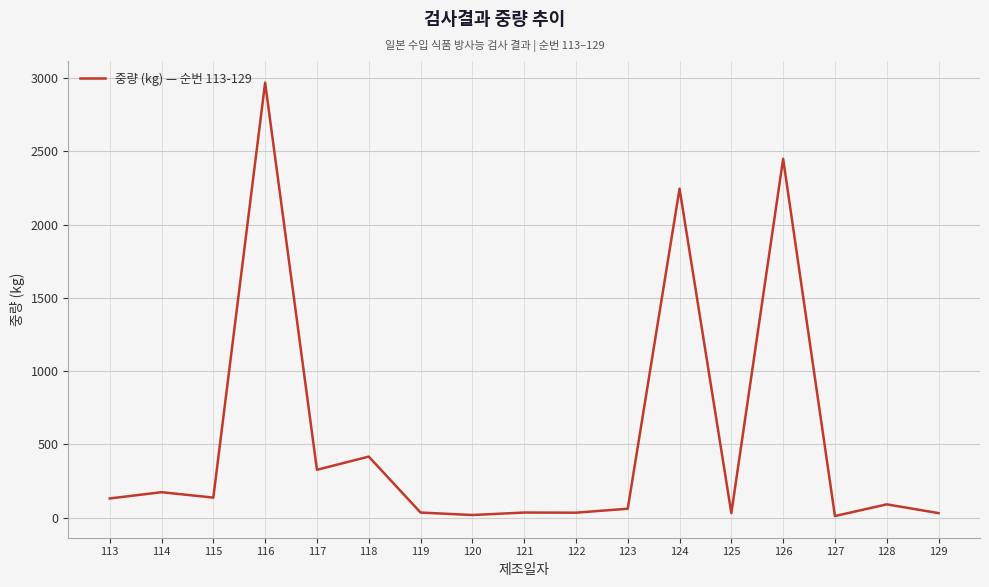

True or false: the data shows 190 at 117.

False